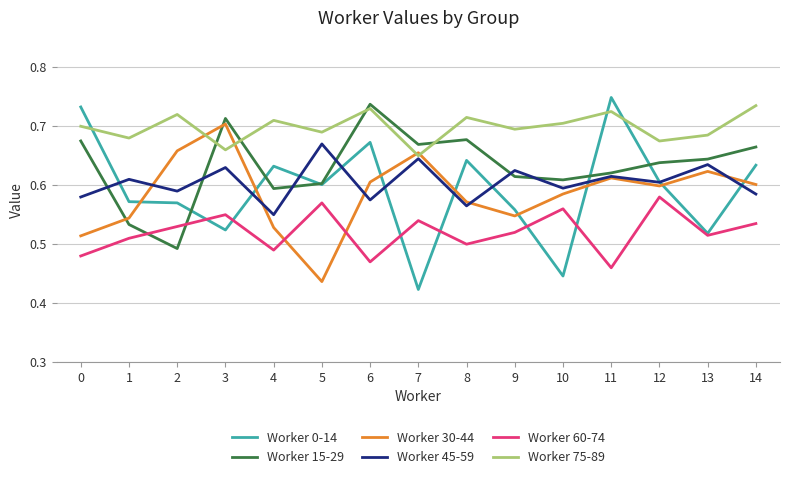

How many lines are shown in the chart?

6